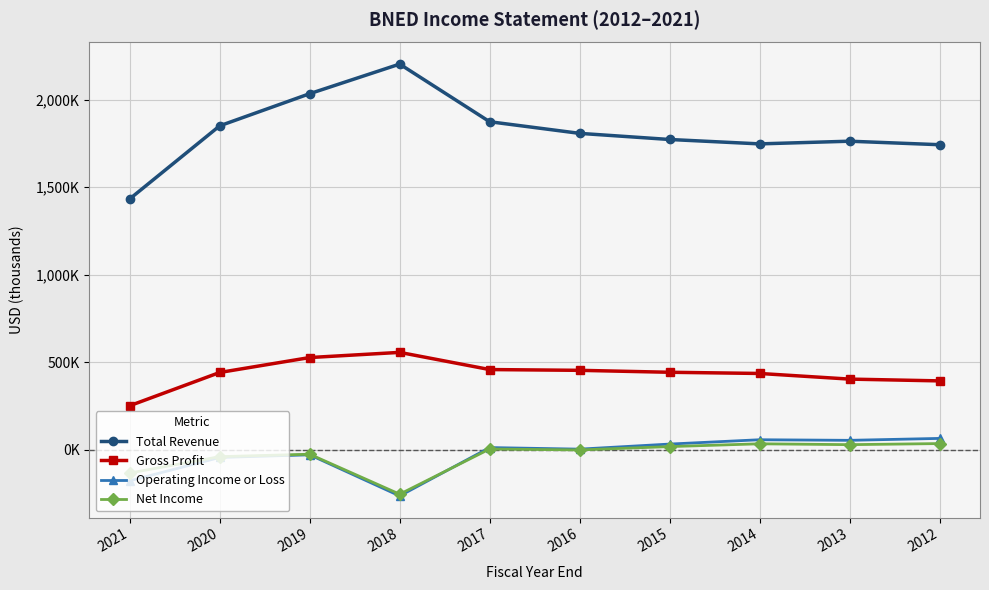

Which series has the widest spread of values?

Total Revenue